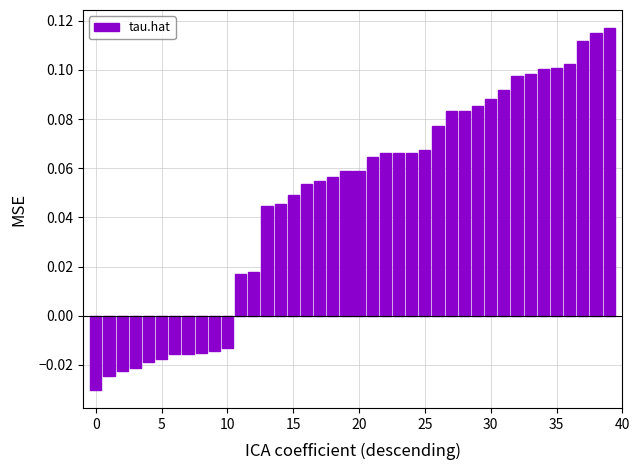

Count the number of data series in this chart.

1